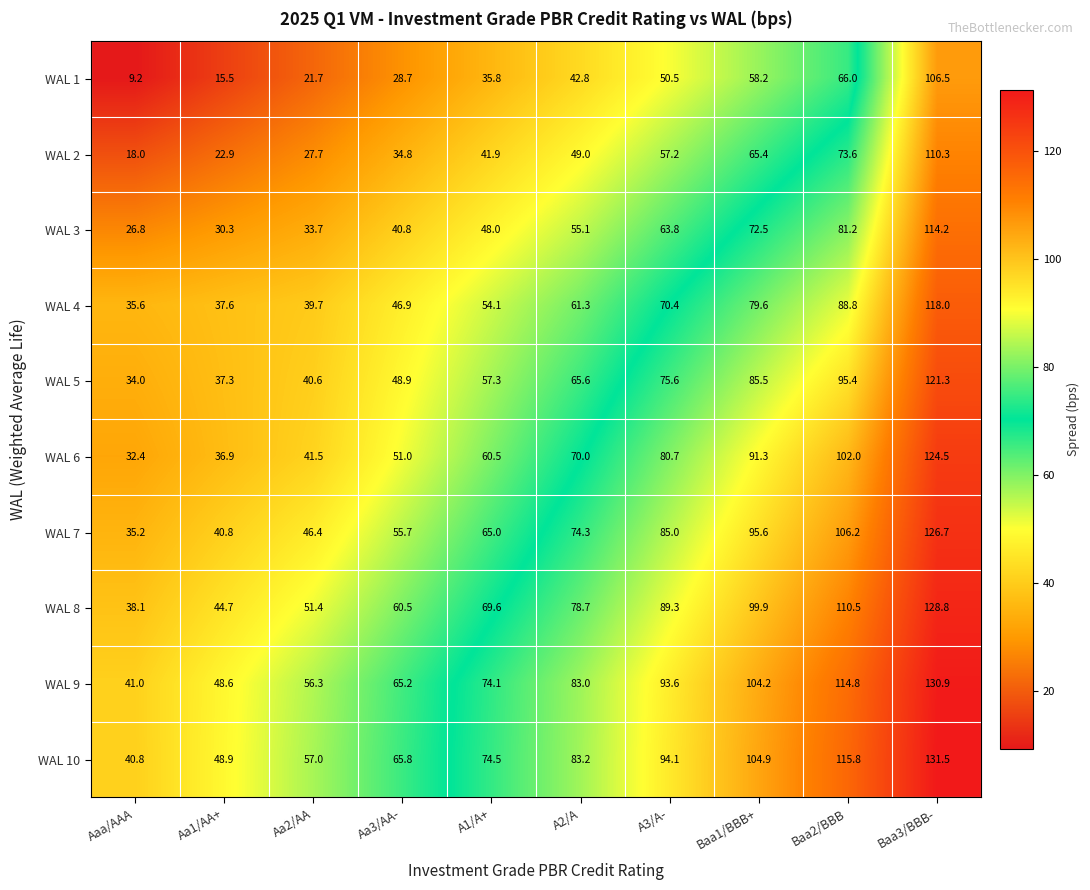

True or false: WAL 5 has a value of 65.6 at A2/A.

True